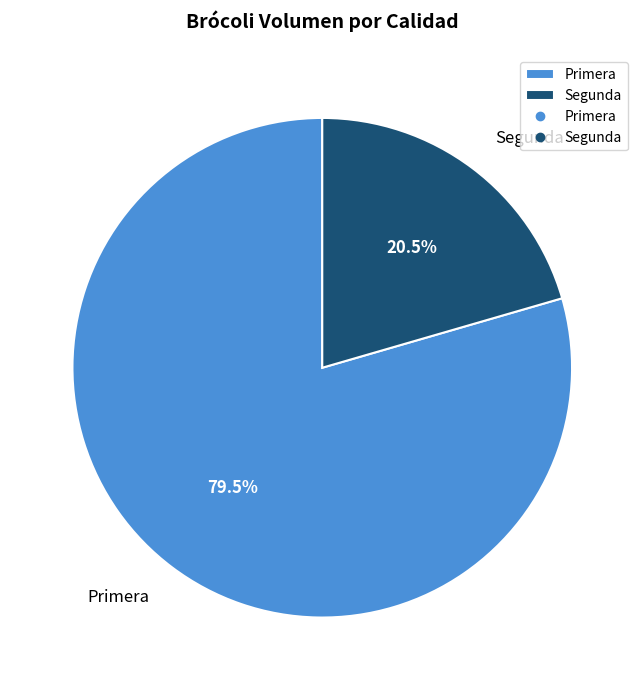

Which slice is the largest?

Primera